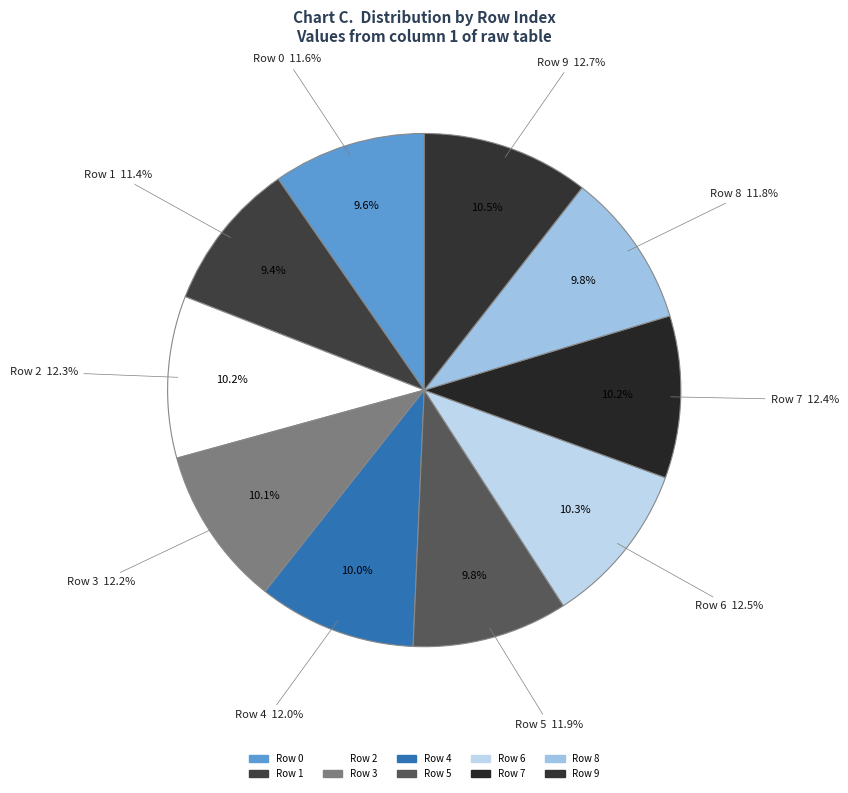

To the nearest percent, what percentage of the pie is Row 1?

9%